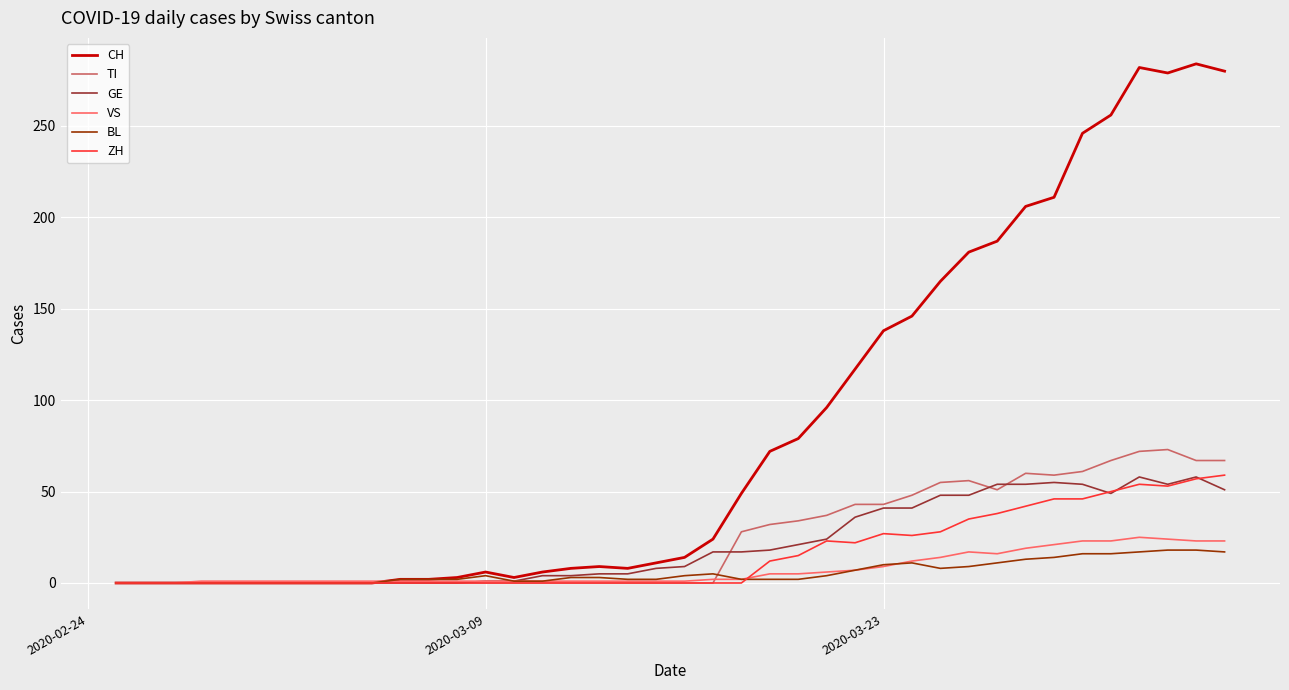

Which series has the largest total across all categories?

CH